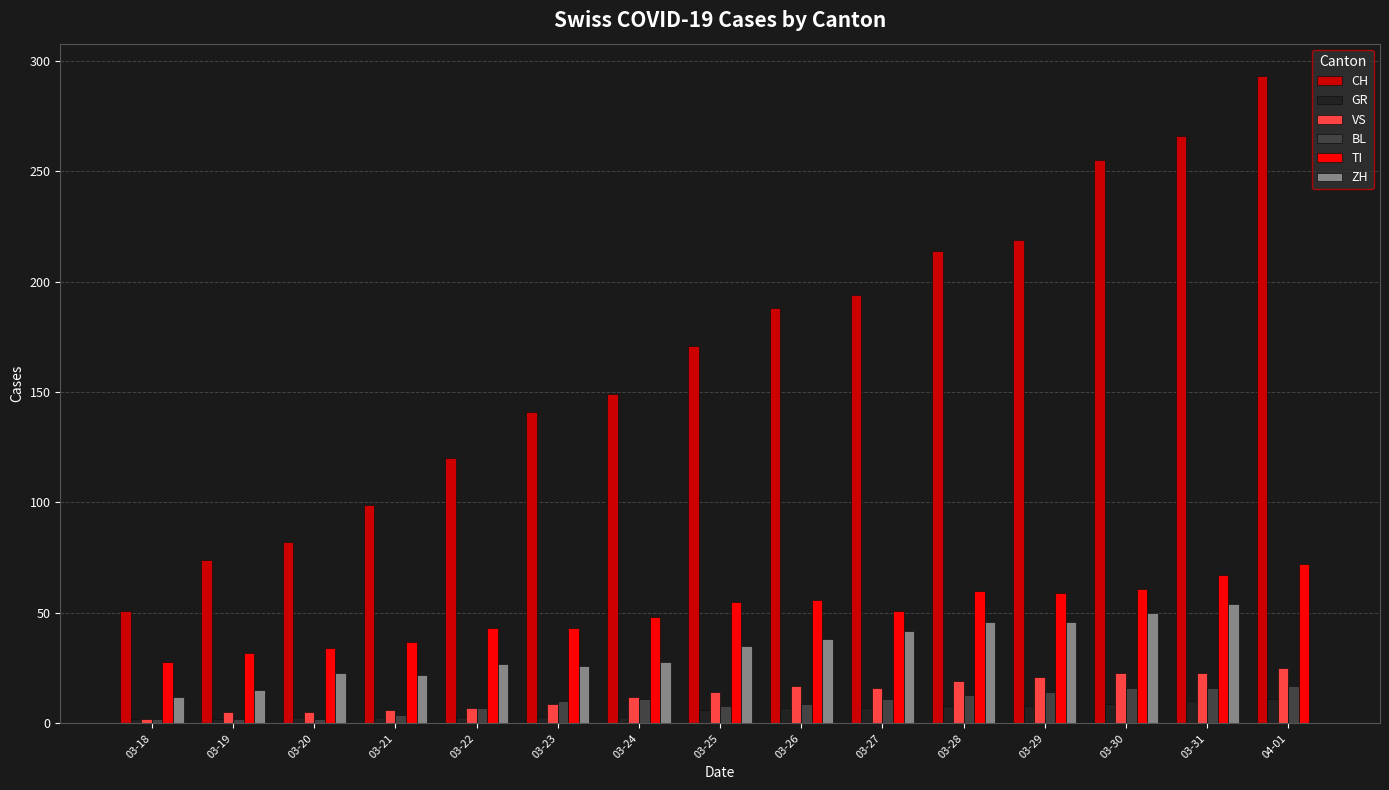

Which series has the largest range (max minus min)?

CH